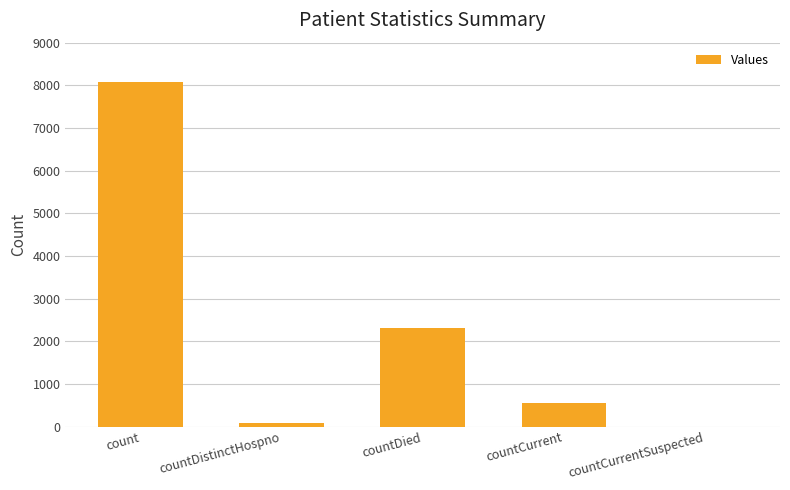

How many data points does each series have?

5